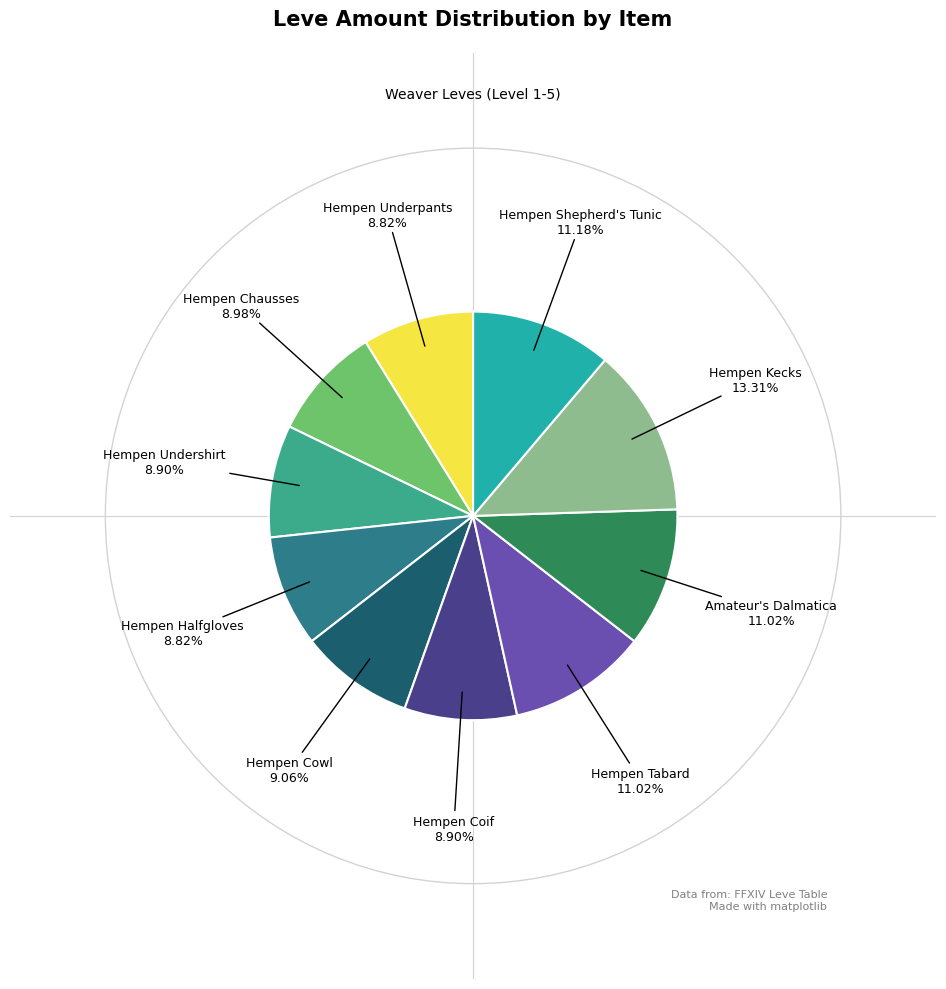

Does any single category account for the majority?

No